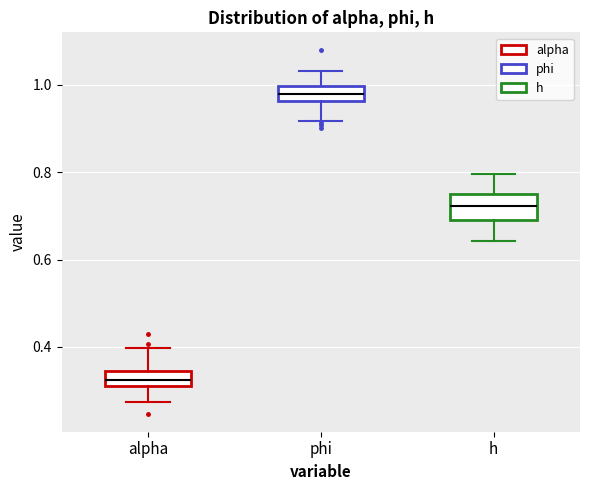

Reading left to right, read every box against the y-axis: the position of its median line, the range the box covers, and the ends of its whiskers. The values are not printed on the chart, so give them approximately, as read against the axis.

alpha: median 0.32, box 0.30 to 0.34, whiskers 0.28 to 0.40
phi: median 0.98, box 0.96 to 1.00, whiskers 0.92 to 1.04
h: median 0.72, box 0.70 to 0.74, whiskers 0.64 to 0.80